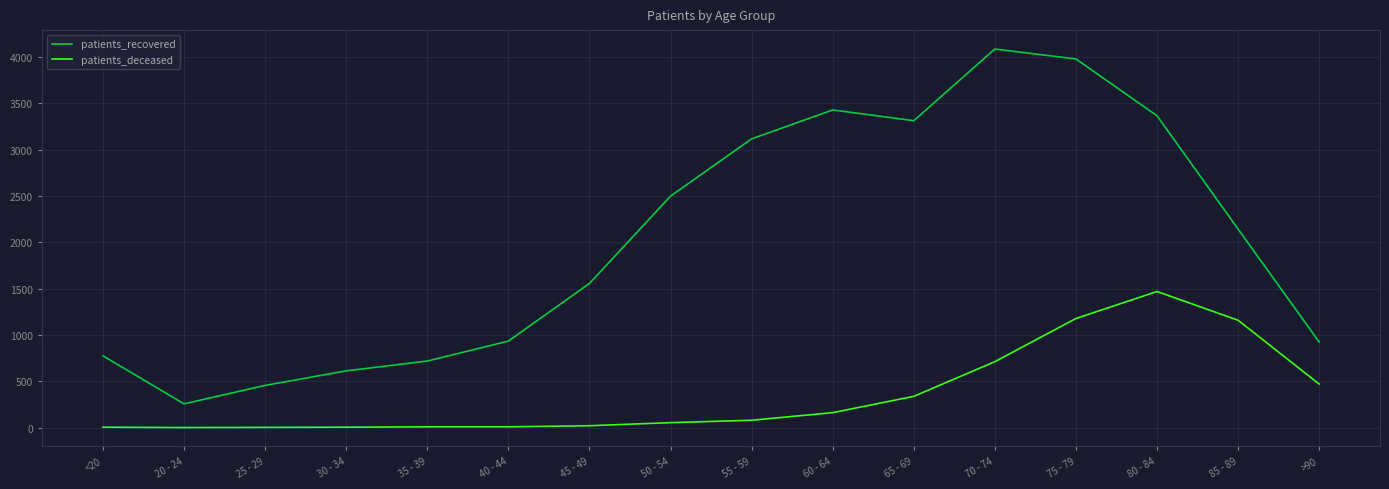

True or false: patients_deceased and patients_recovered intersect in this chart.

False